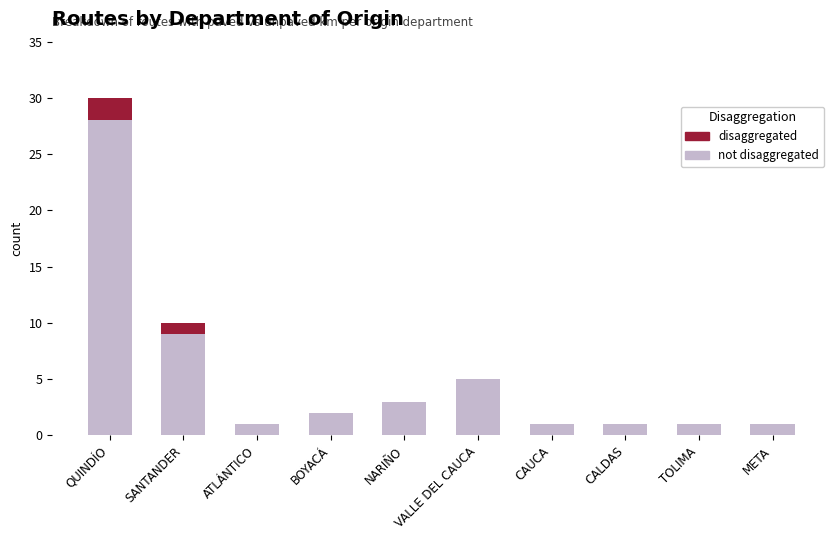

At which category is the sum across all series the highest?

QUINDÍO